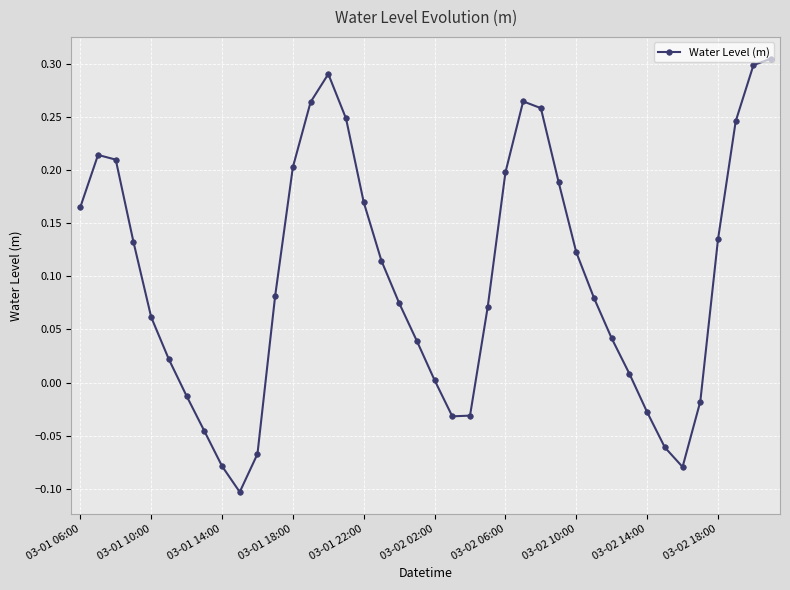

Count the number of values greater than 0.

29